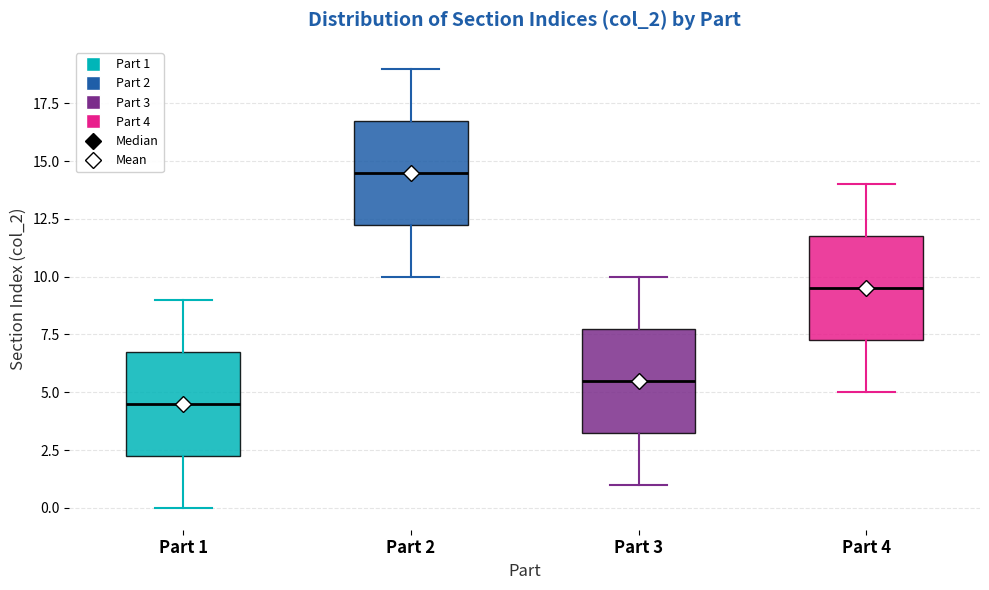

Reading left to right, transcribe this box plot: for each box, give where its median line is, the range the box spans, and where its two whiskers end, as read against the y-axis. The values are not printed on the chart, so give them approximately, as read against the axis.

Part 1: median 4.5, box 2.5 to 7.0, whiskers 0.0 to 9.0
Part 2: median 14.5, box 12.5 to 17.0, whiskers 10.0 to 19.0
Part 3: median 5.5, box 3.5 to 8.0, whiskers 1.0 to 10.0
Part 4: median 9.5, box 7.5 to 12.0, whiskers 5.0 to 14.0